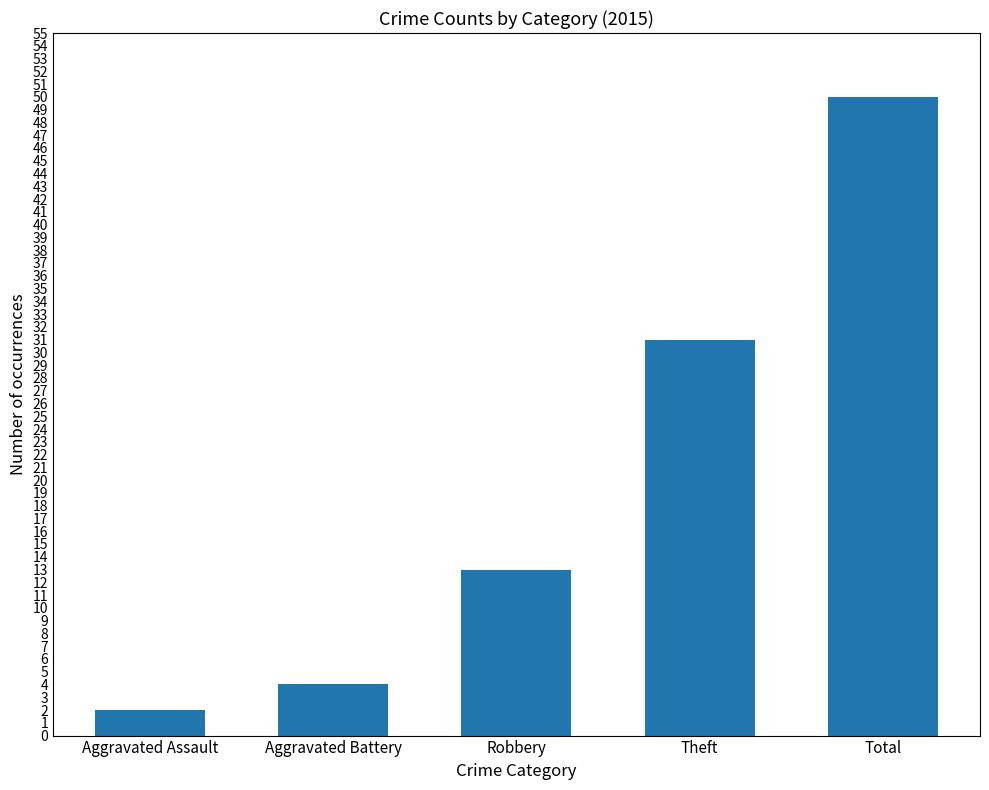

Reading left to right, extract all data points from this chart.

2	4	13	31	50